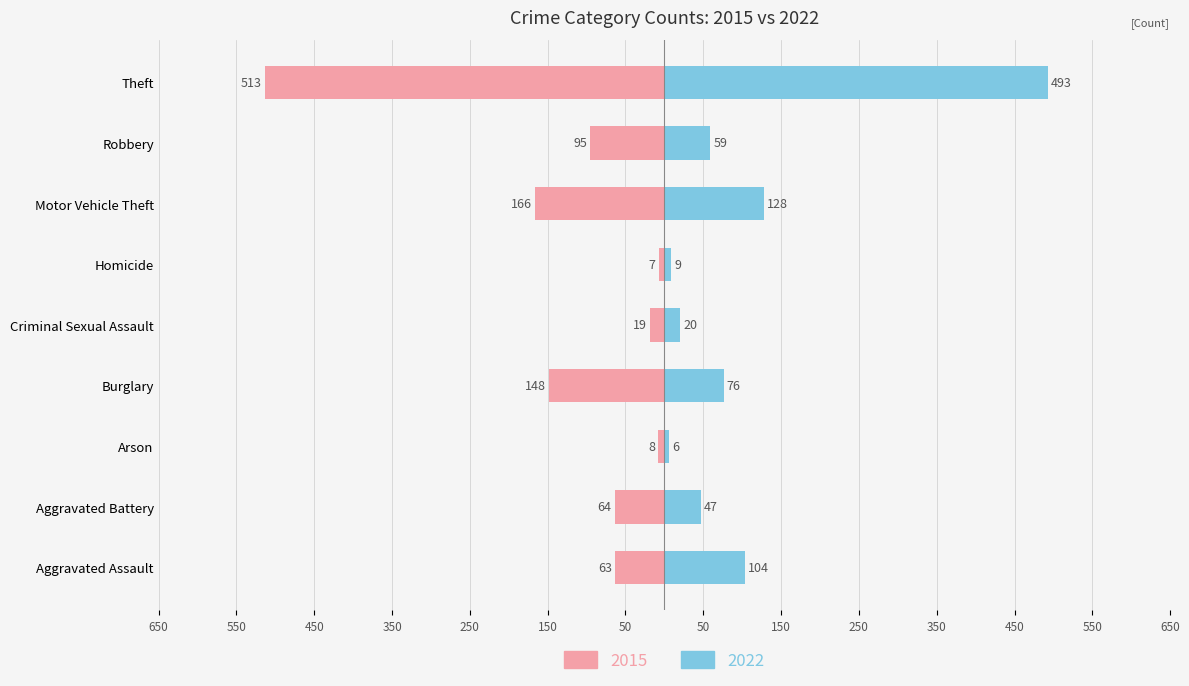

What is the approximate value of 2015 at Theft, to the nearest 100?

-500